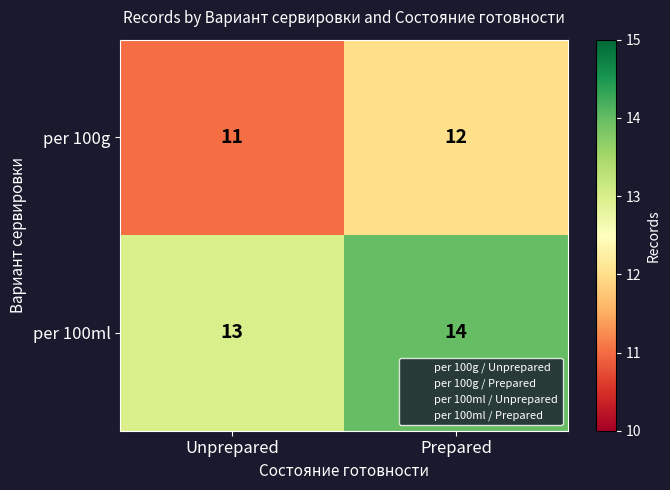

What is the difference between the highest and lowest values at Prepared?

2